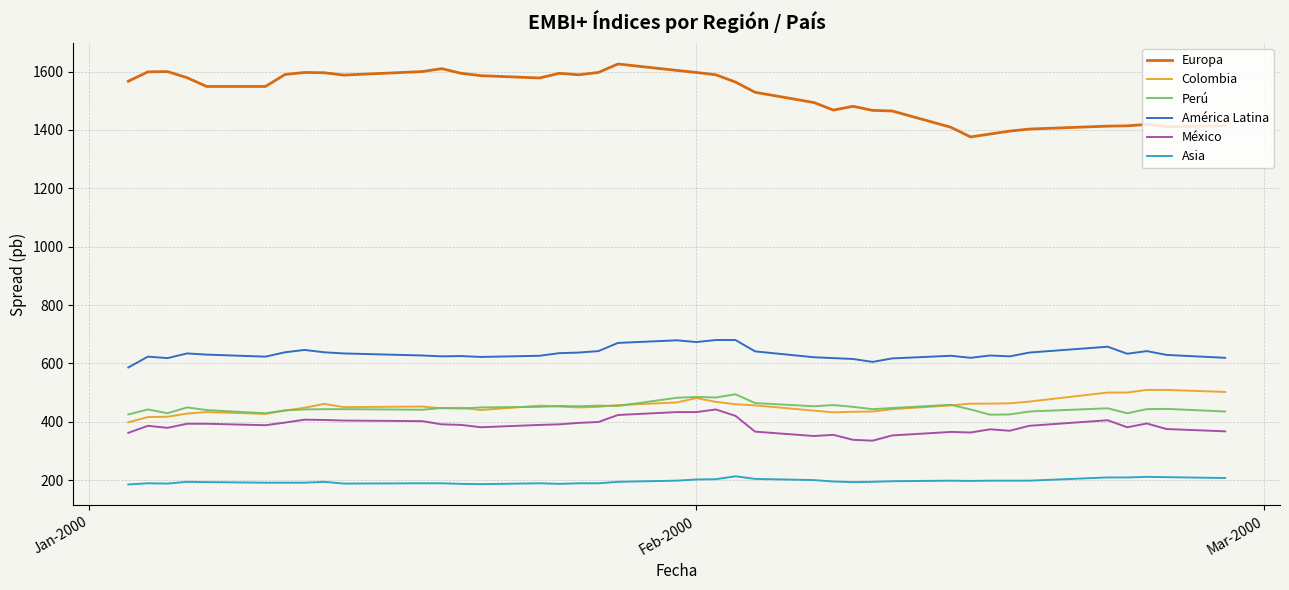

Which series has the widest spread of values?

Europa